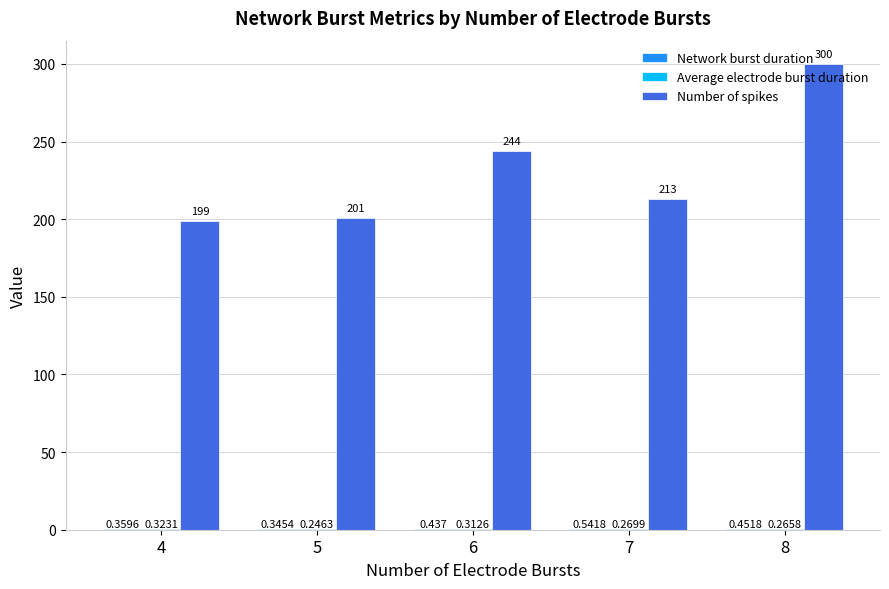

How many data points does each series have?

5